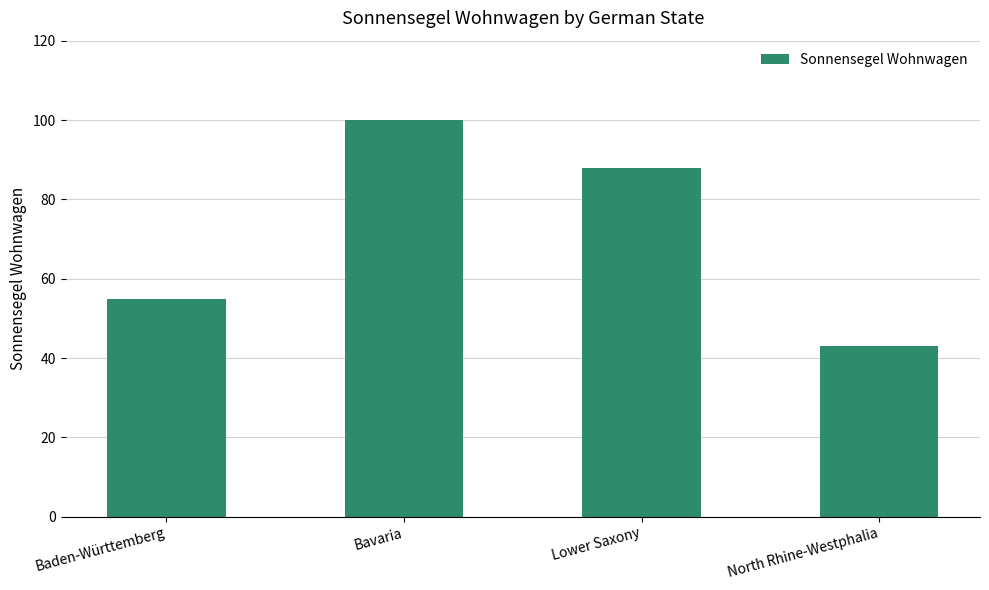

Approximately how many times larger is the value at Bavaria compared to North Rhine-Westphalia?

2.3